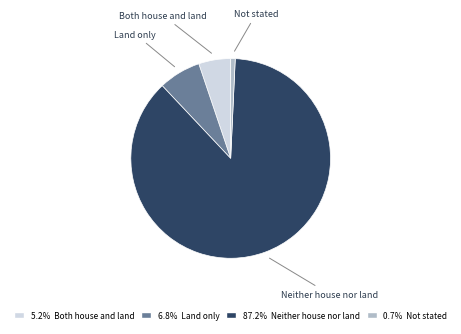

Combined, do Both house and land and Neither house nor land account for over 50%?

Yes